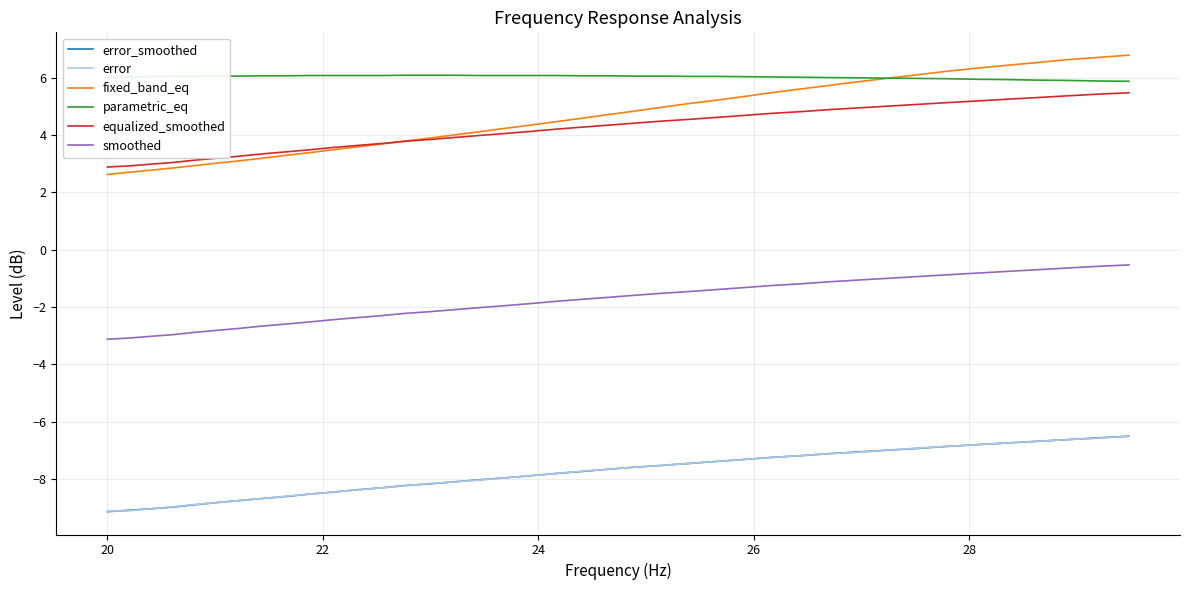

What are all the series names shown in the legend?

error_smoothed, error, fixed_band_eq, parametric_eq, equalized_smoothed, smoothed